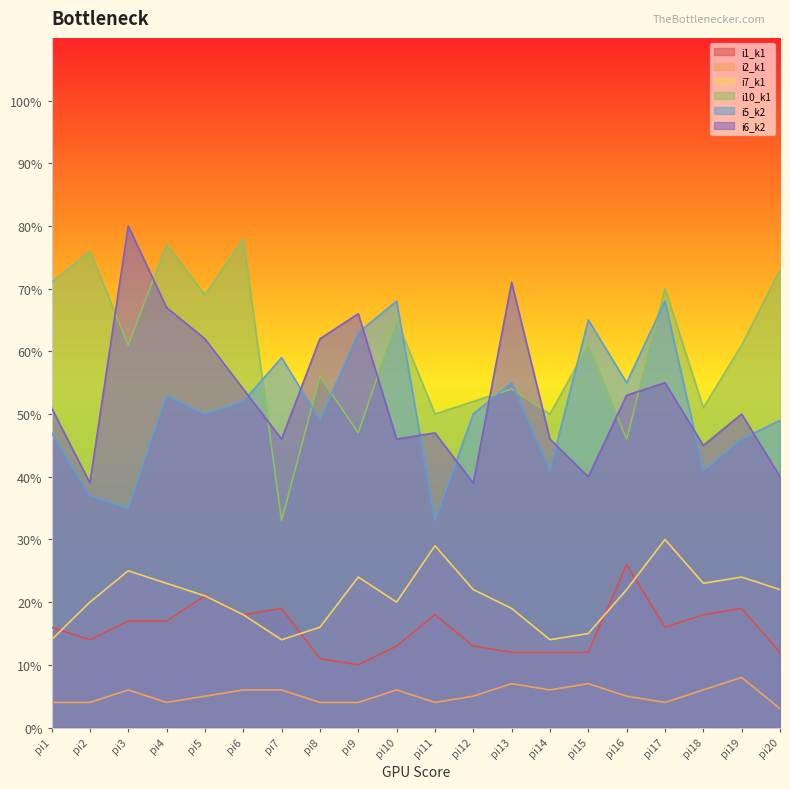

How many data points in i7_k1 are less than 22?

10